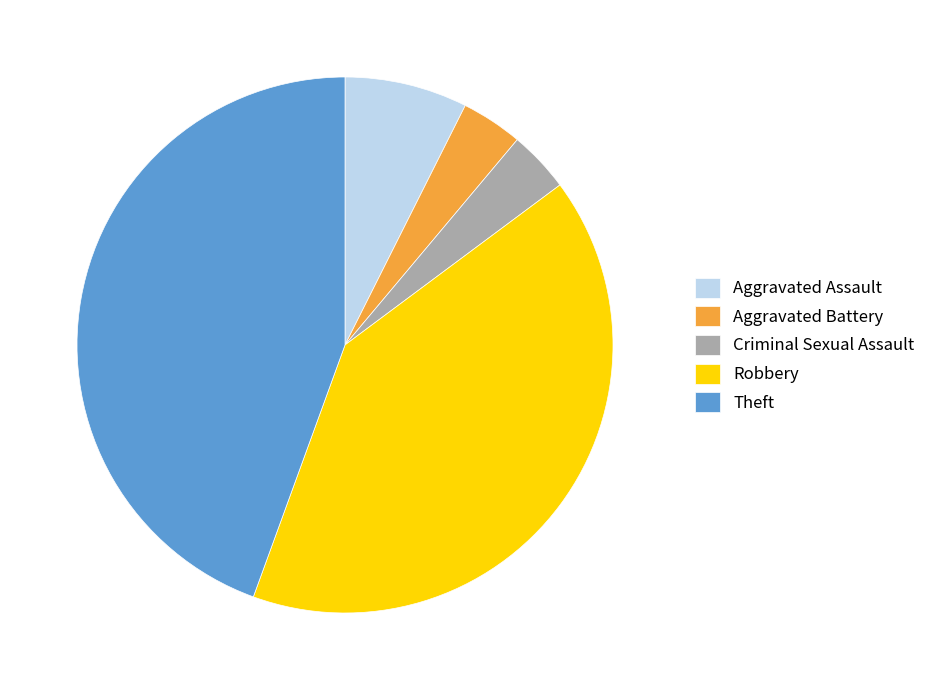

Which category has the biggest portion of the pie?

Theft